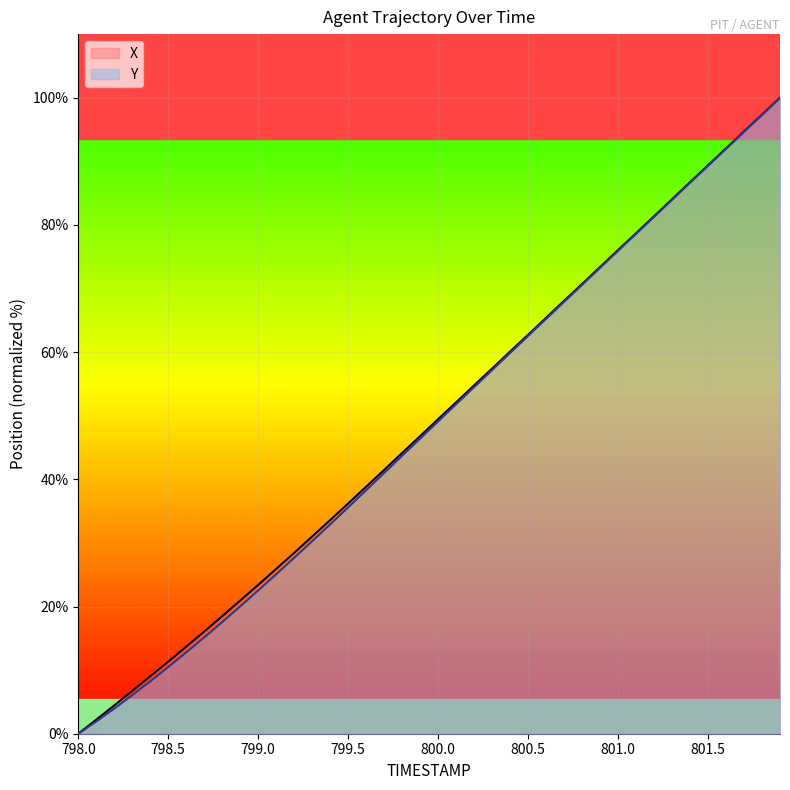

True or false: Y has a value of 65.2 at 800.6.

True